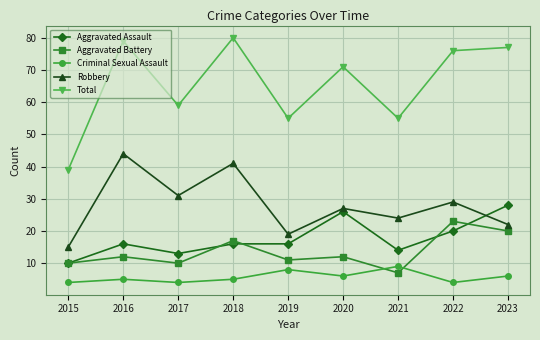

How many distinct data groups are displayed?

5